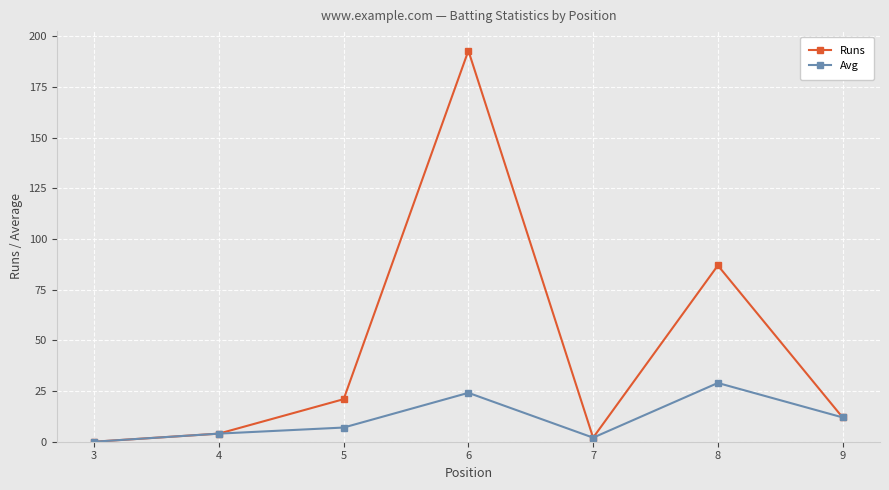

Is the value of Avg at 5 greater than the value of Runs at 3?

Yes